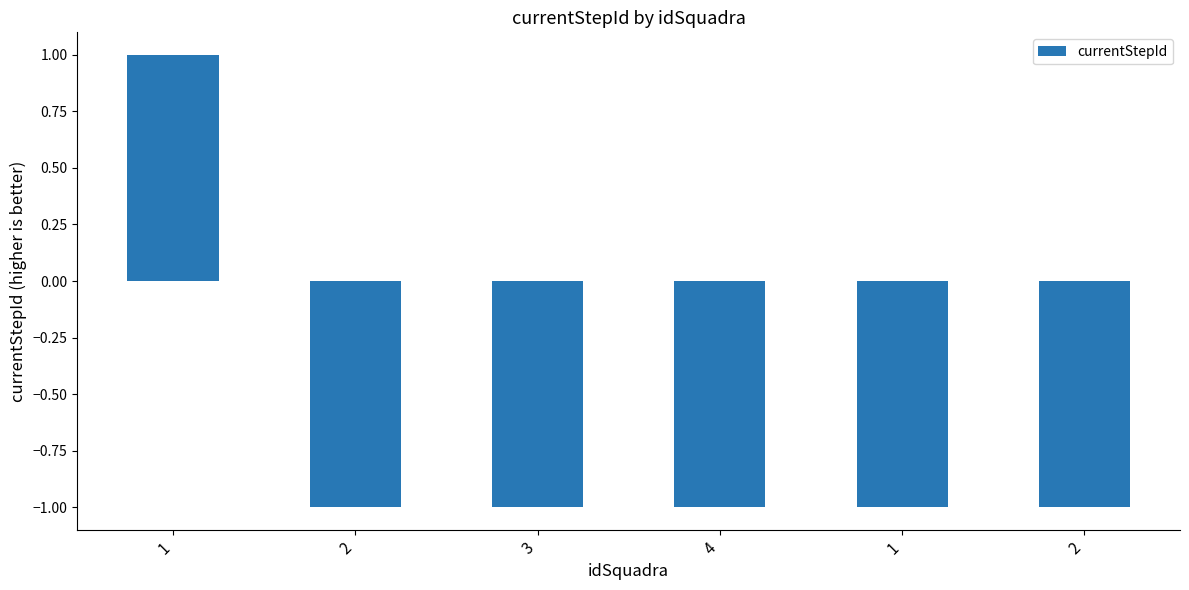

Is it true that the value at 1 is -1?

True